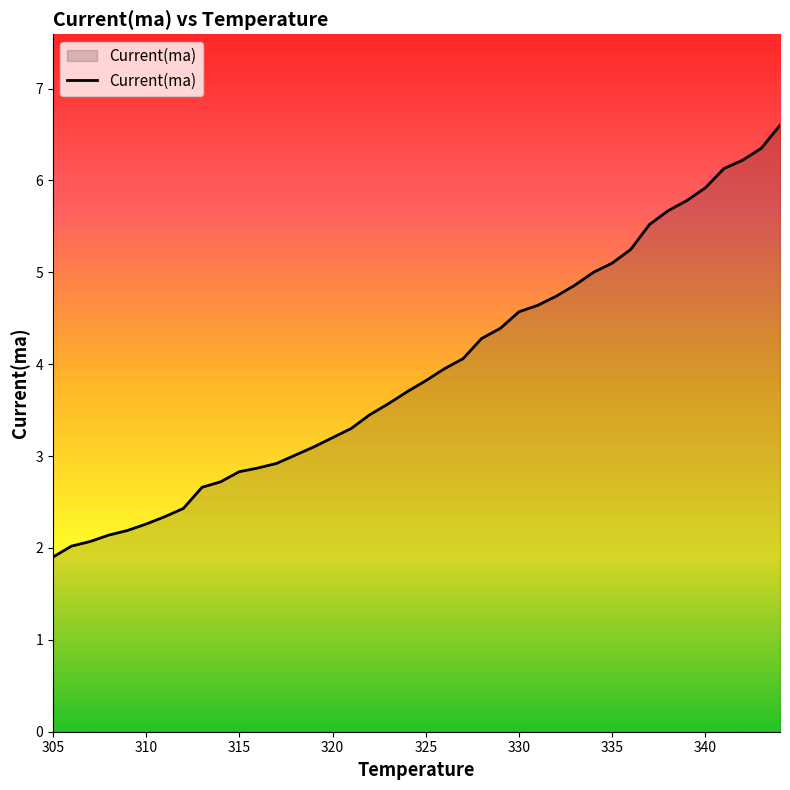

What is the maximum value shown in the chart?

6.6